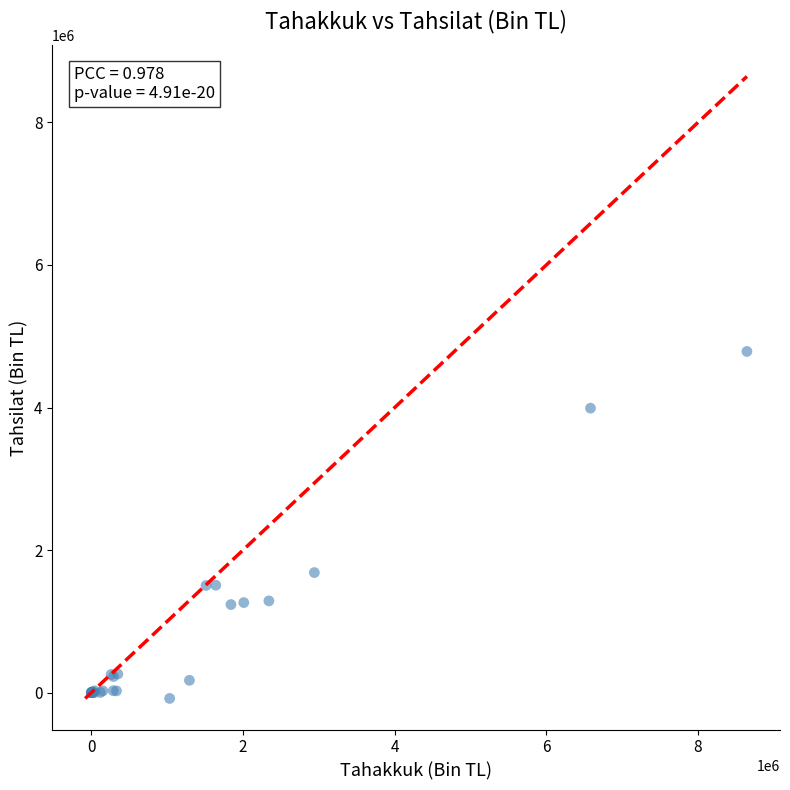

What Y value in the scatter plot is closest to 2352295?

1683929.3